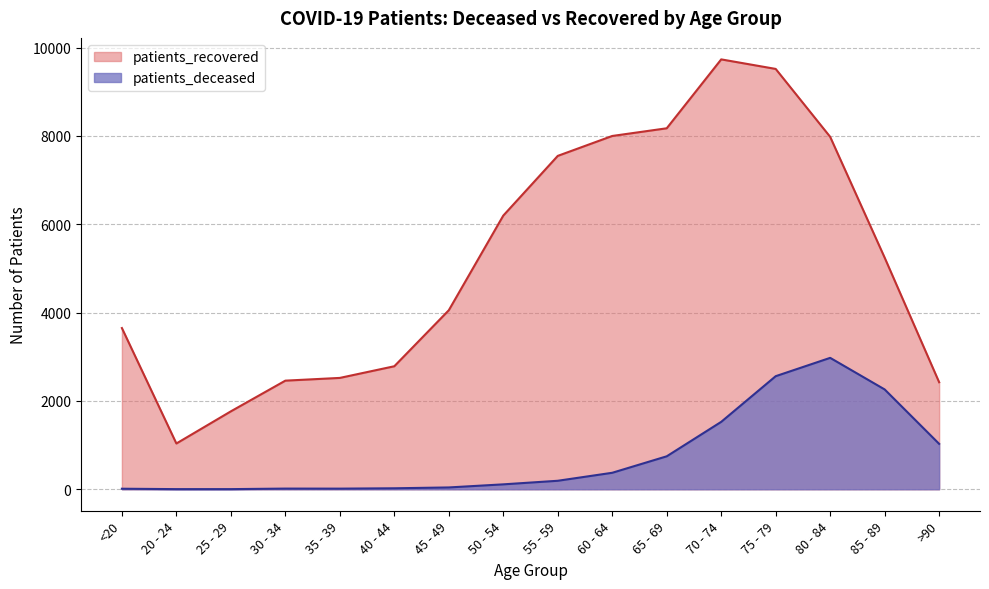

How many categories are shown in the chart?

16